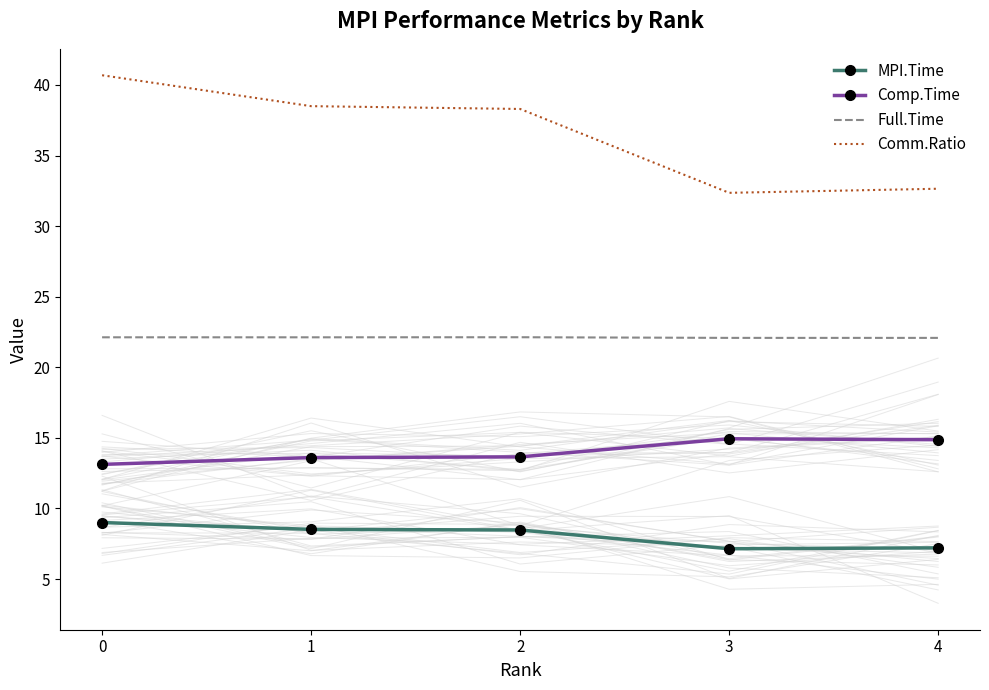

What is the value of the Comp.Time point at the 5th from the left?

14.9